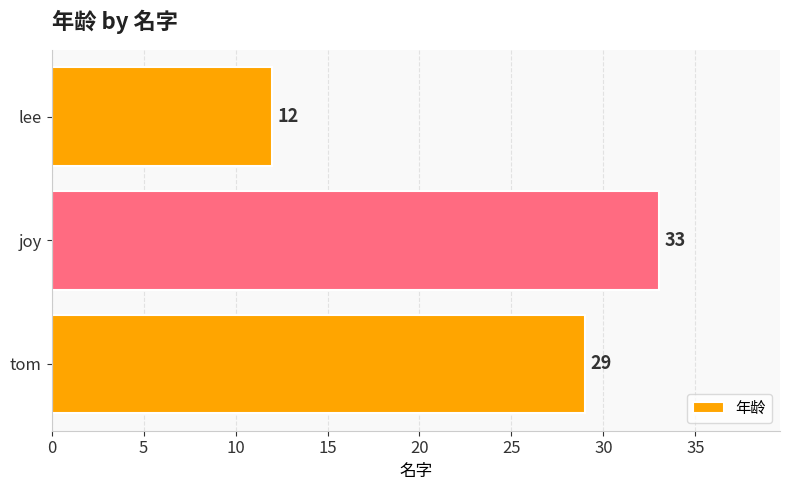

Rank the categories by value from lowest to highest.

lee, tom, joy